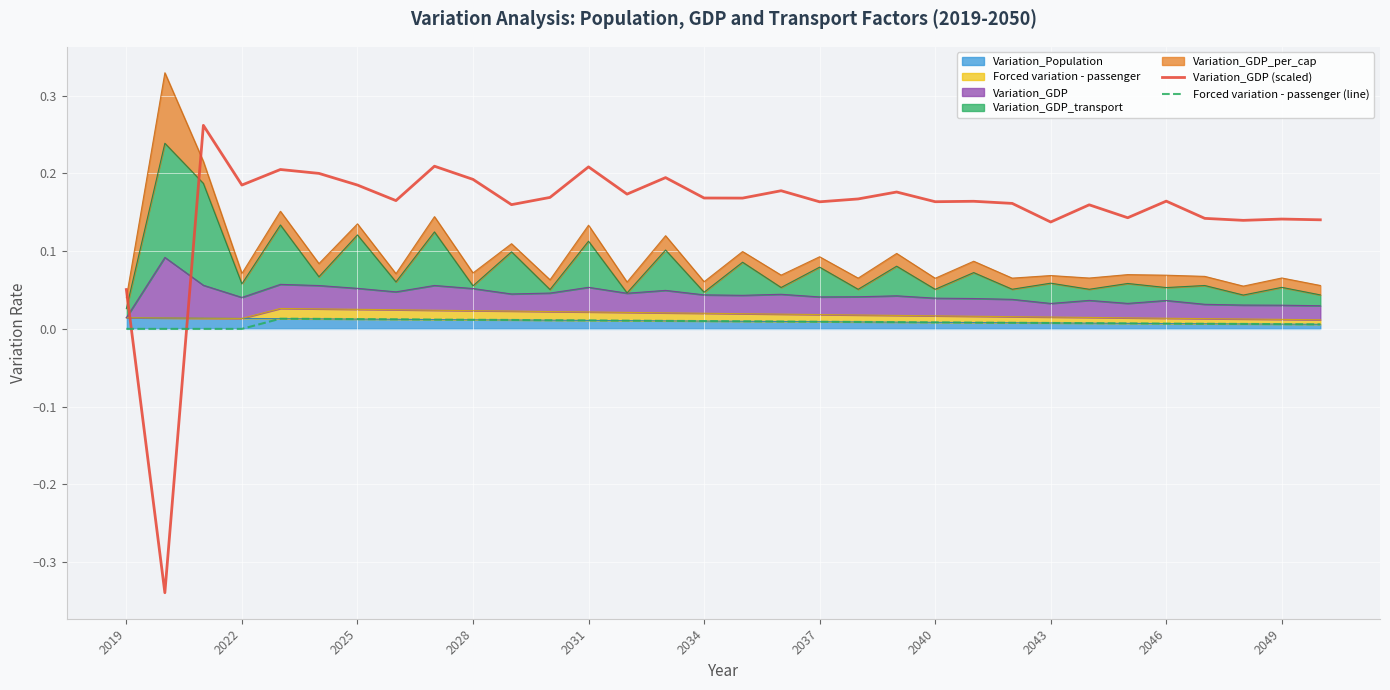

What is the greatest value displayed?

0.3